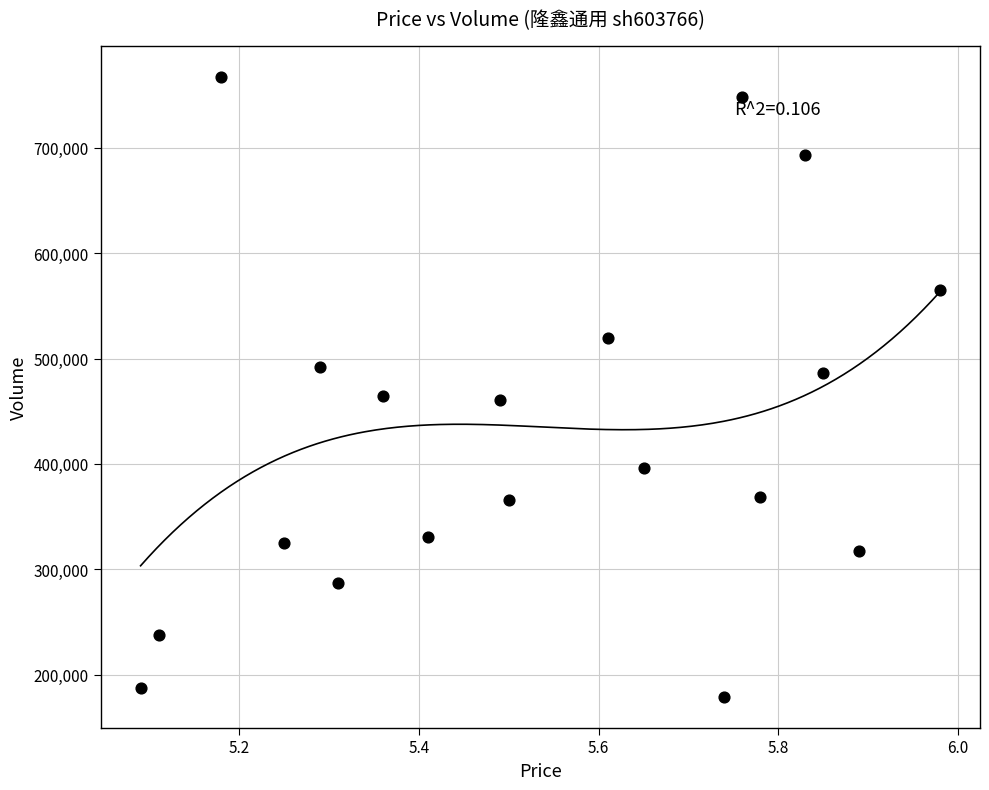

What is the range of Y values (max minus min)?

588190